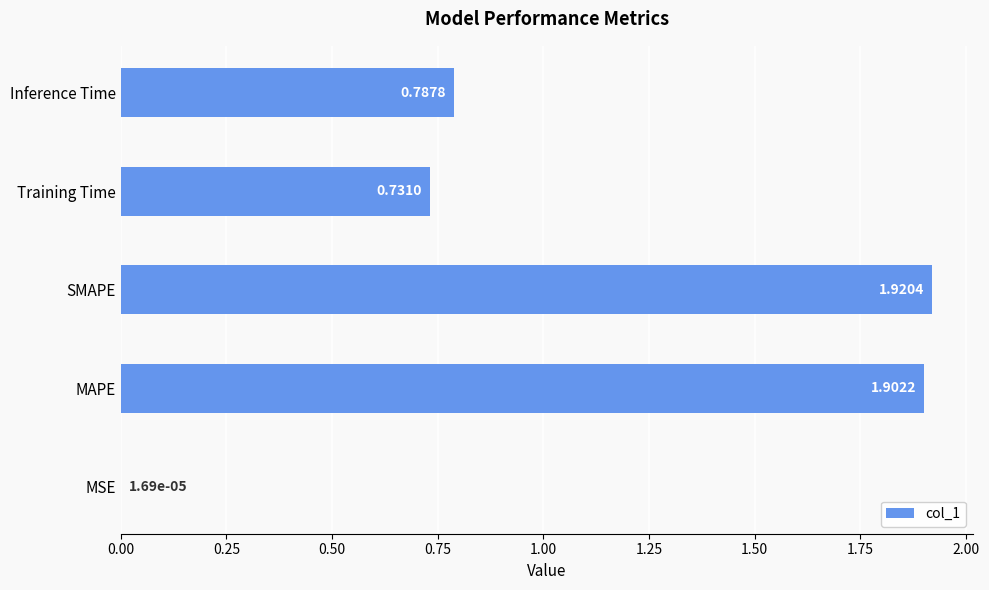

What is the sum of all values?

5.3